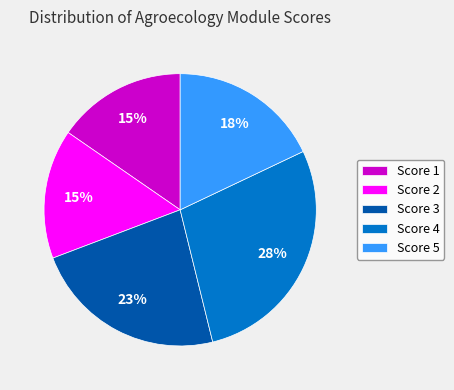

Is it true that Score 1 is 30% of the pie?

False